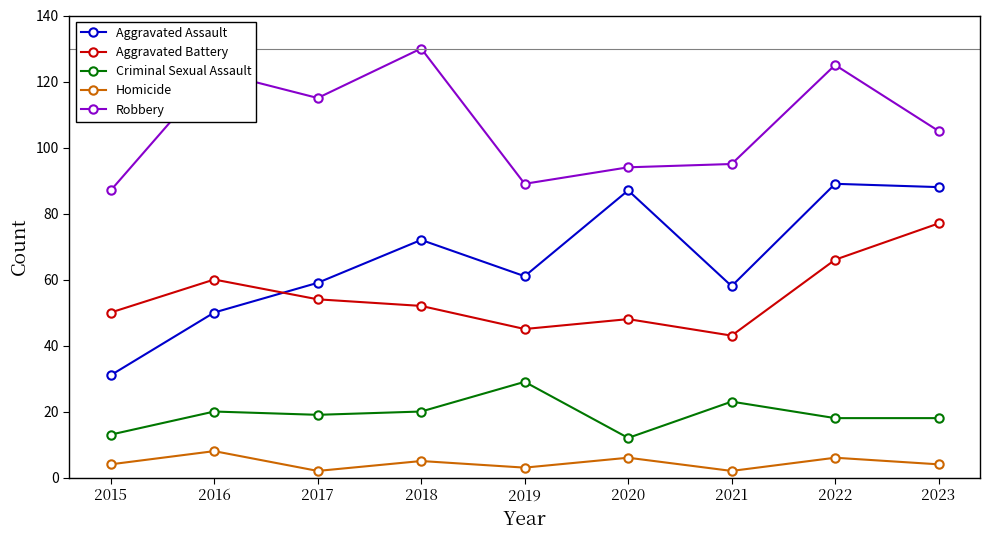

Is it true that Robbery equals 206 at 2017?

False